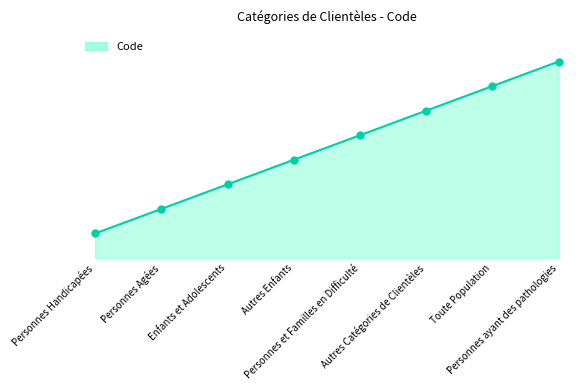

What is the ratio of the value at Personnes ayant des pathologies to the value at Toute Population?

1.1